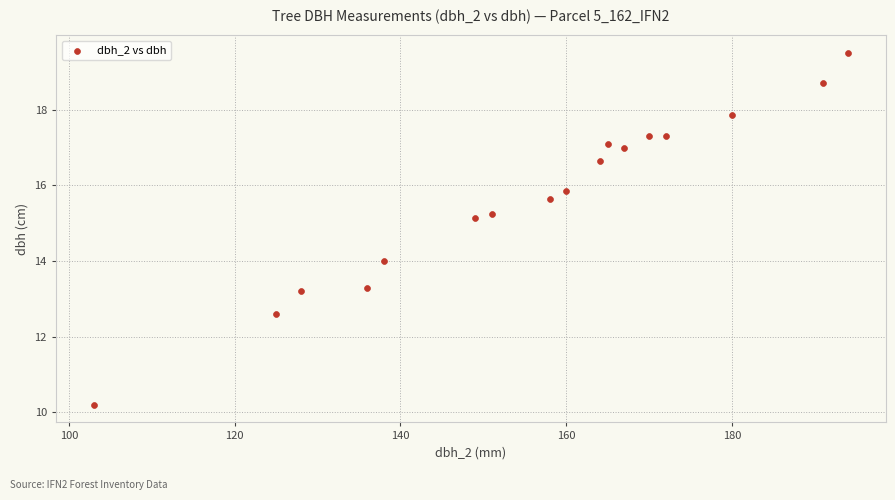

What is the range of Y values (max minus min)?

9.3